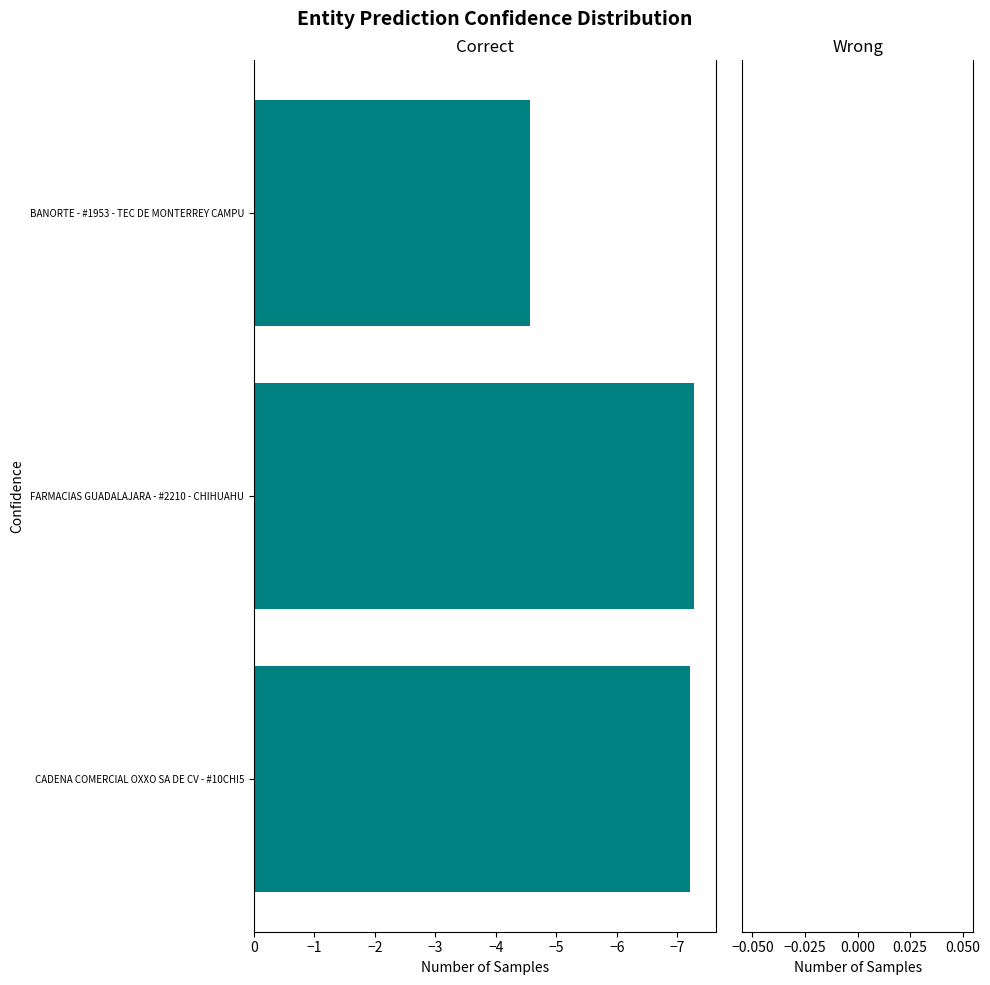

What is the approximate value at BANORTE - #1953 - TEC DE MONTERREY CAMPU?

-4.6